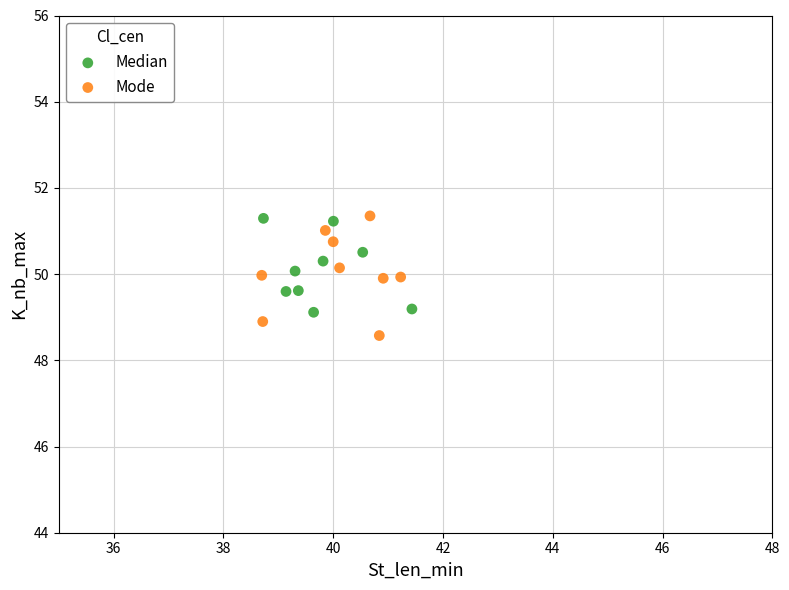

Which series reaches the minimum Y coordinate?

Mode